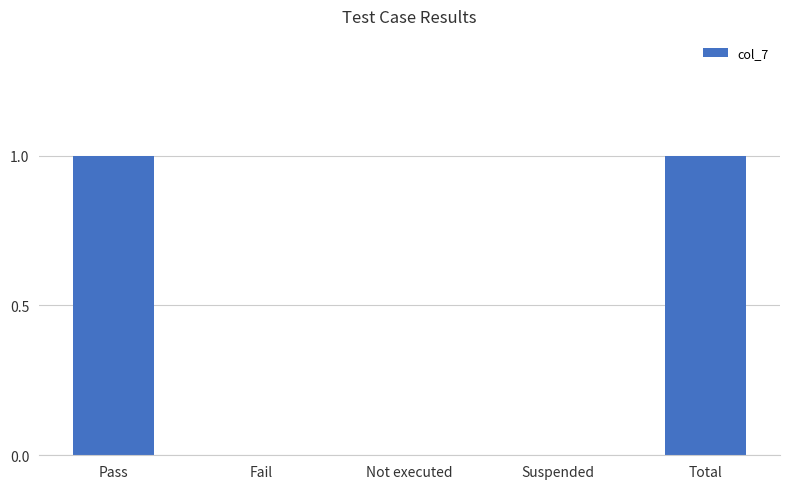

Reading left to right, what are all the values shown in this chart?

1	0	0	0	1